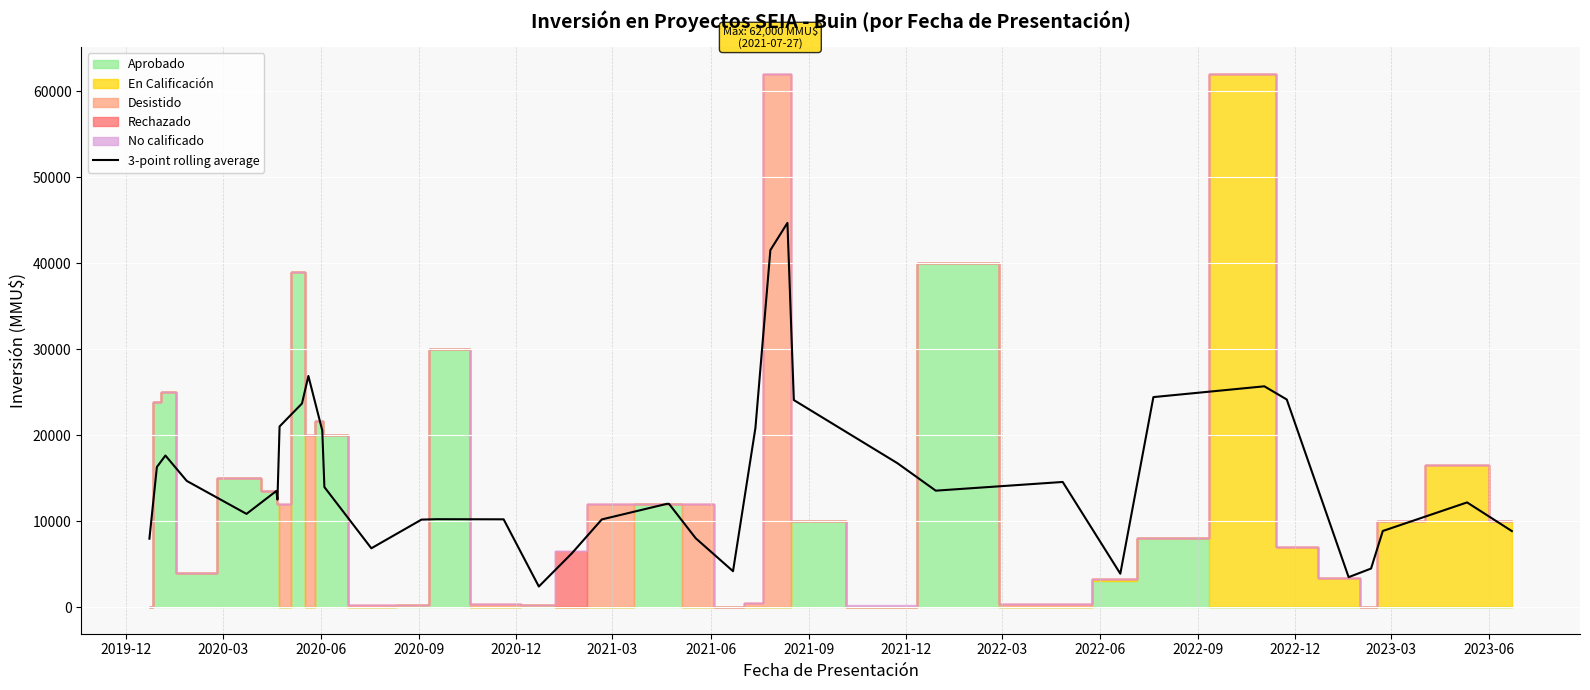

How many data points does each series have?

39